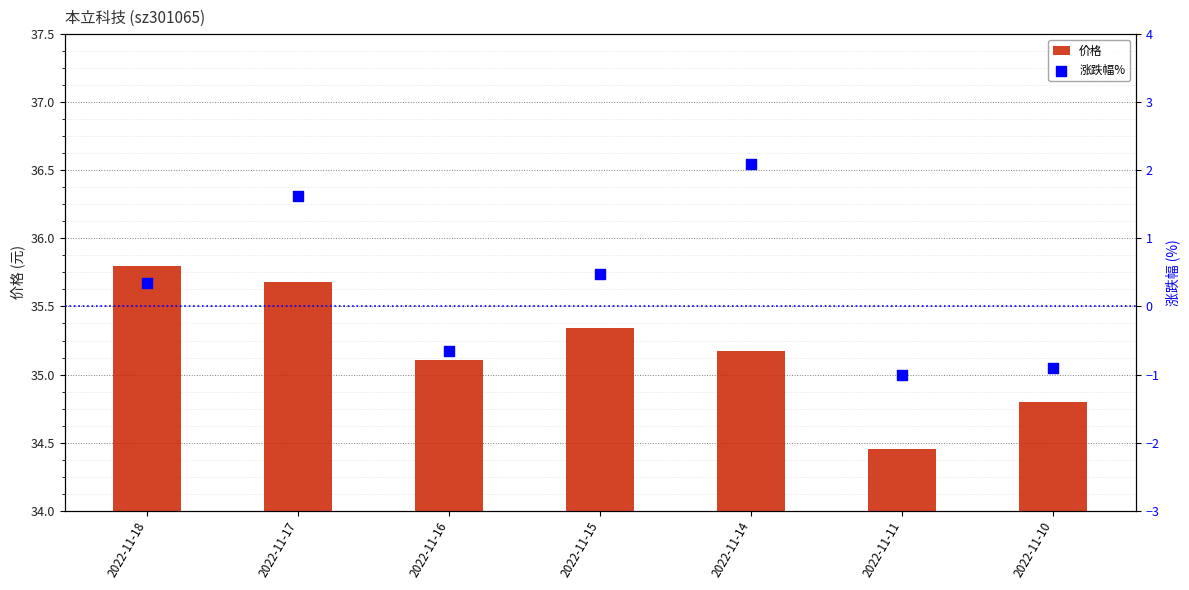

What are all the series names shown in the legend?

价格, 涨跌幅%